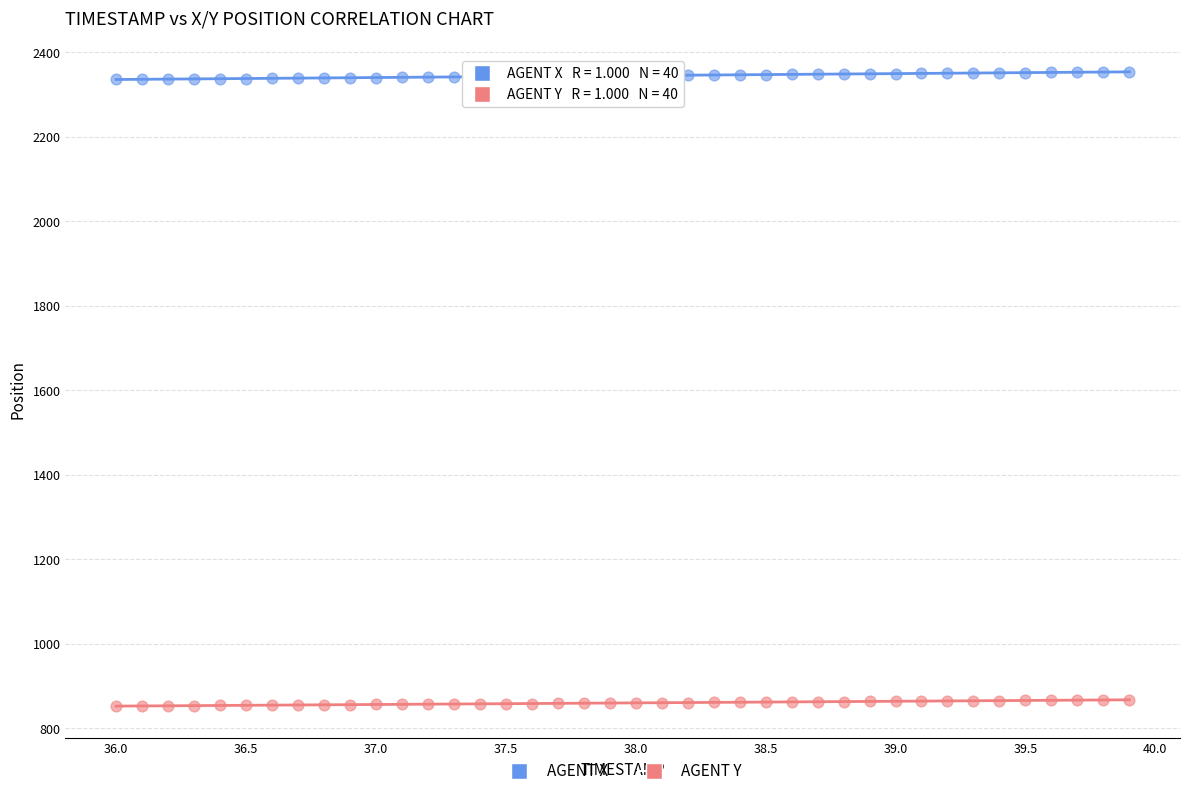

Which series has the largest Y range (max minus min)?

AGENT X